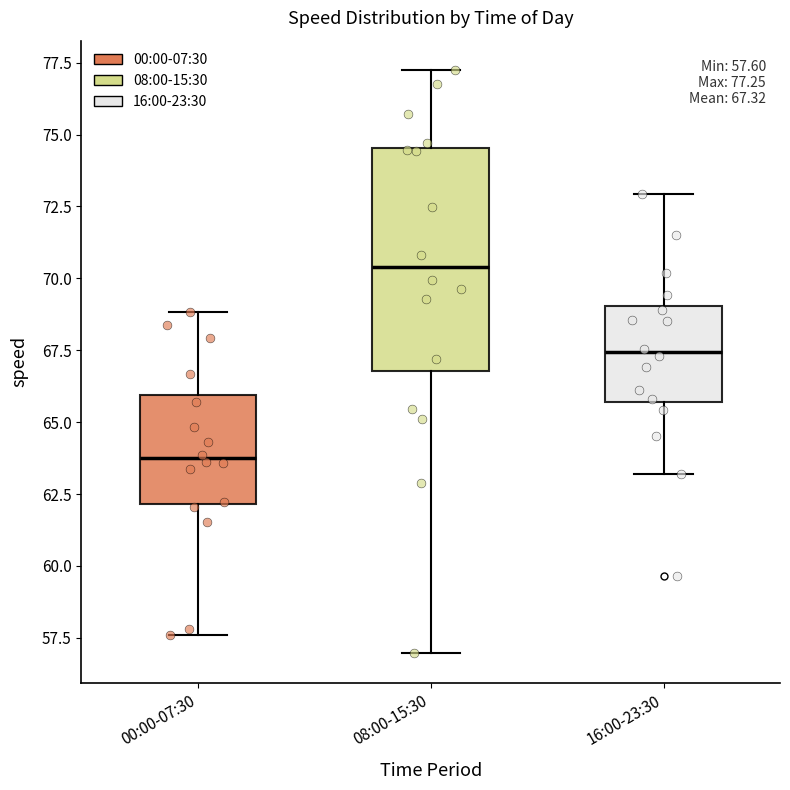

Which box has the lowest median line?

00:00-07:30